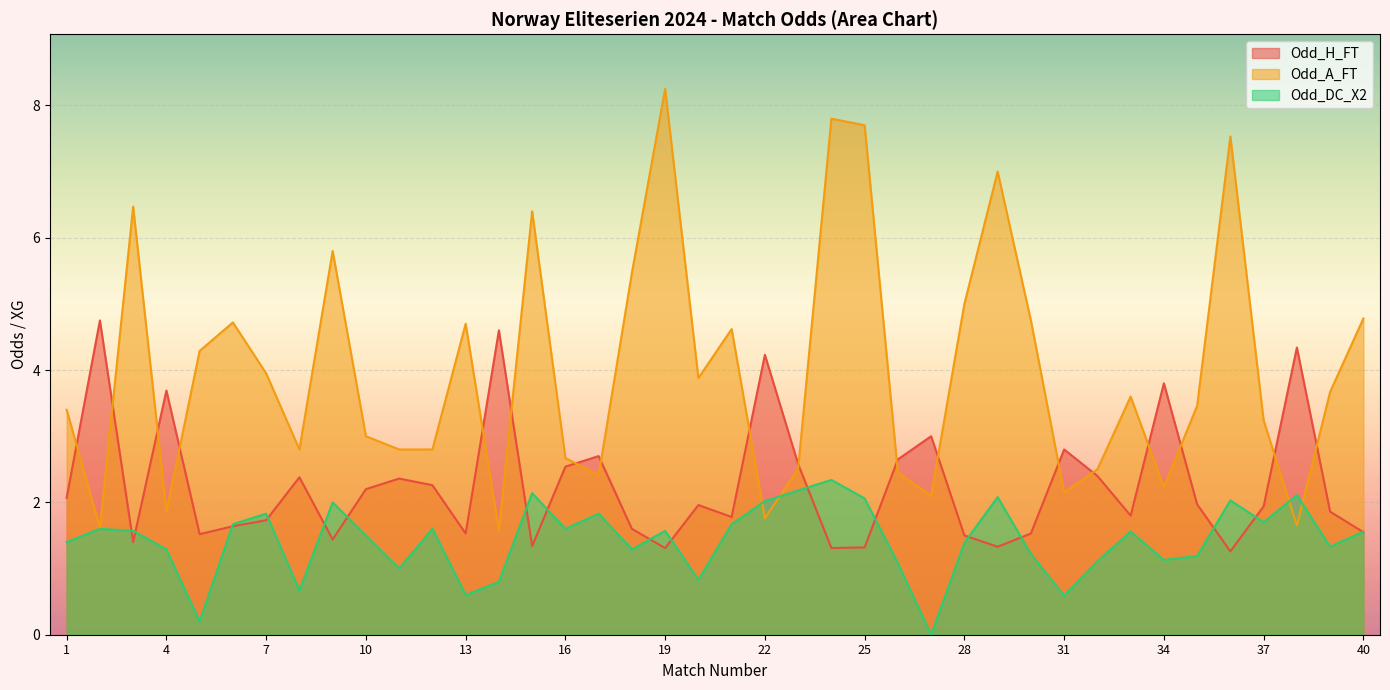

Where do Odd_A_FT and Odd_H_FT first cross each other?

1 and 2